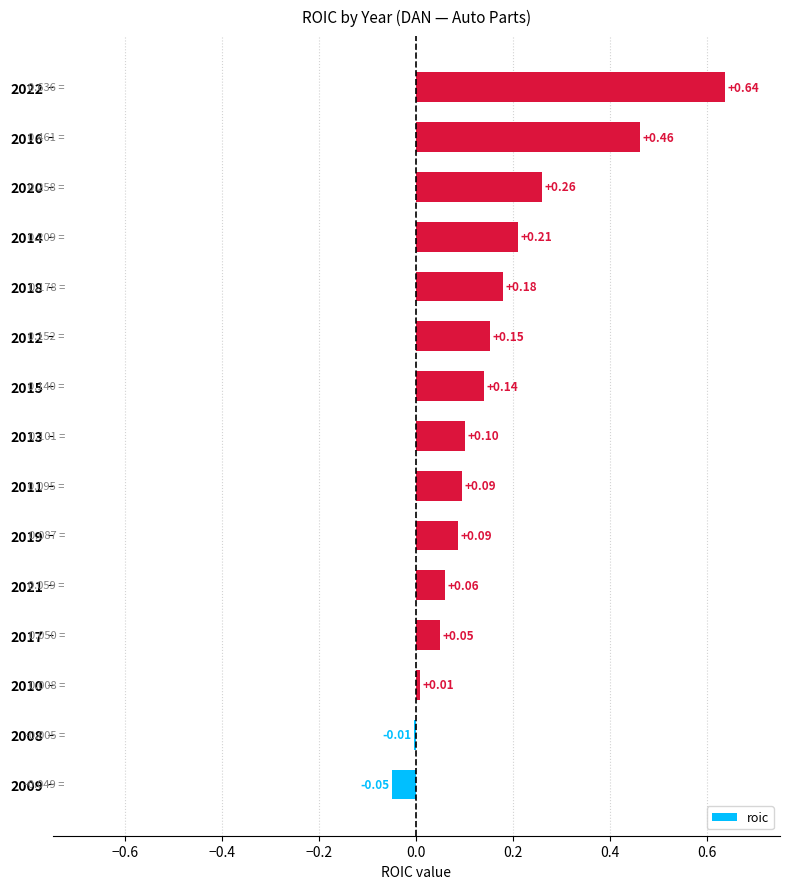

What is the change in value from 2010 to 2016?

+0.5